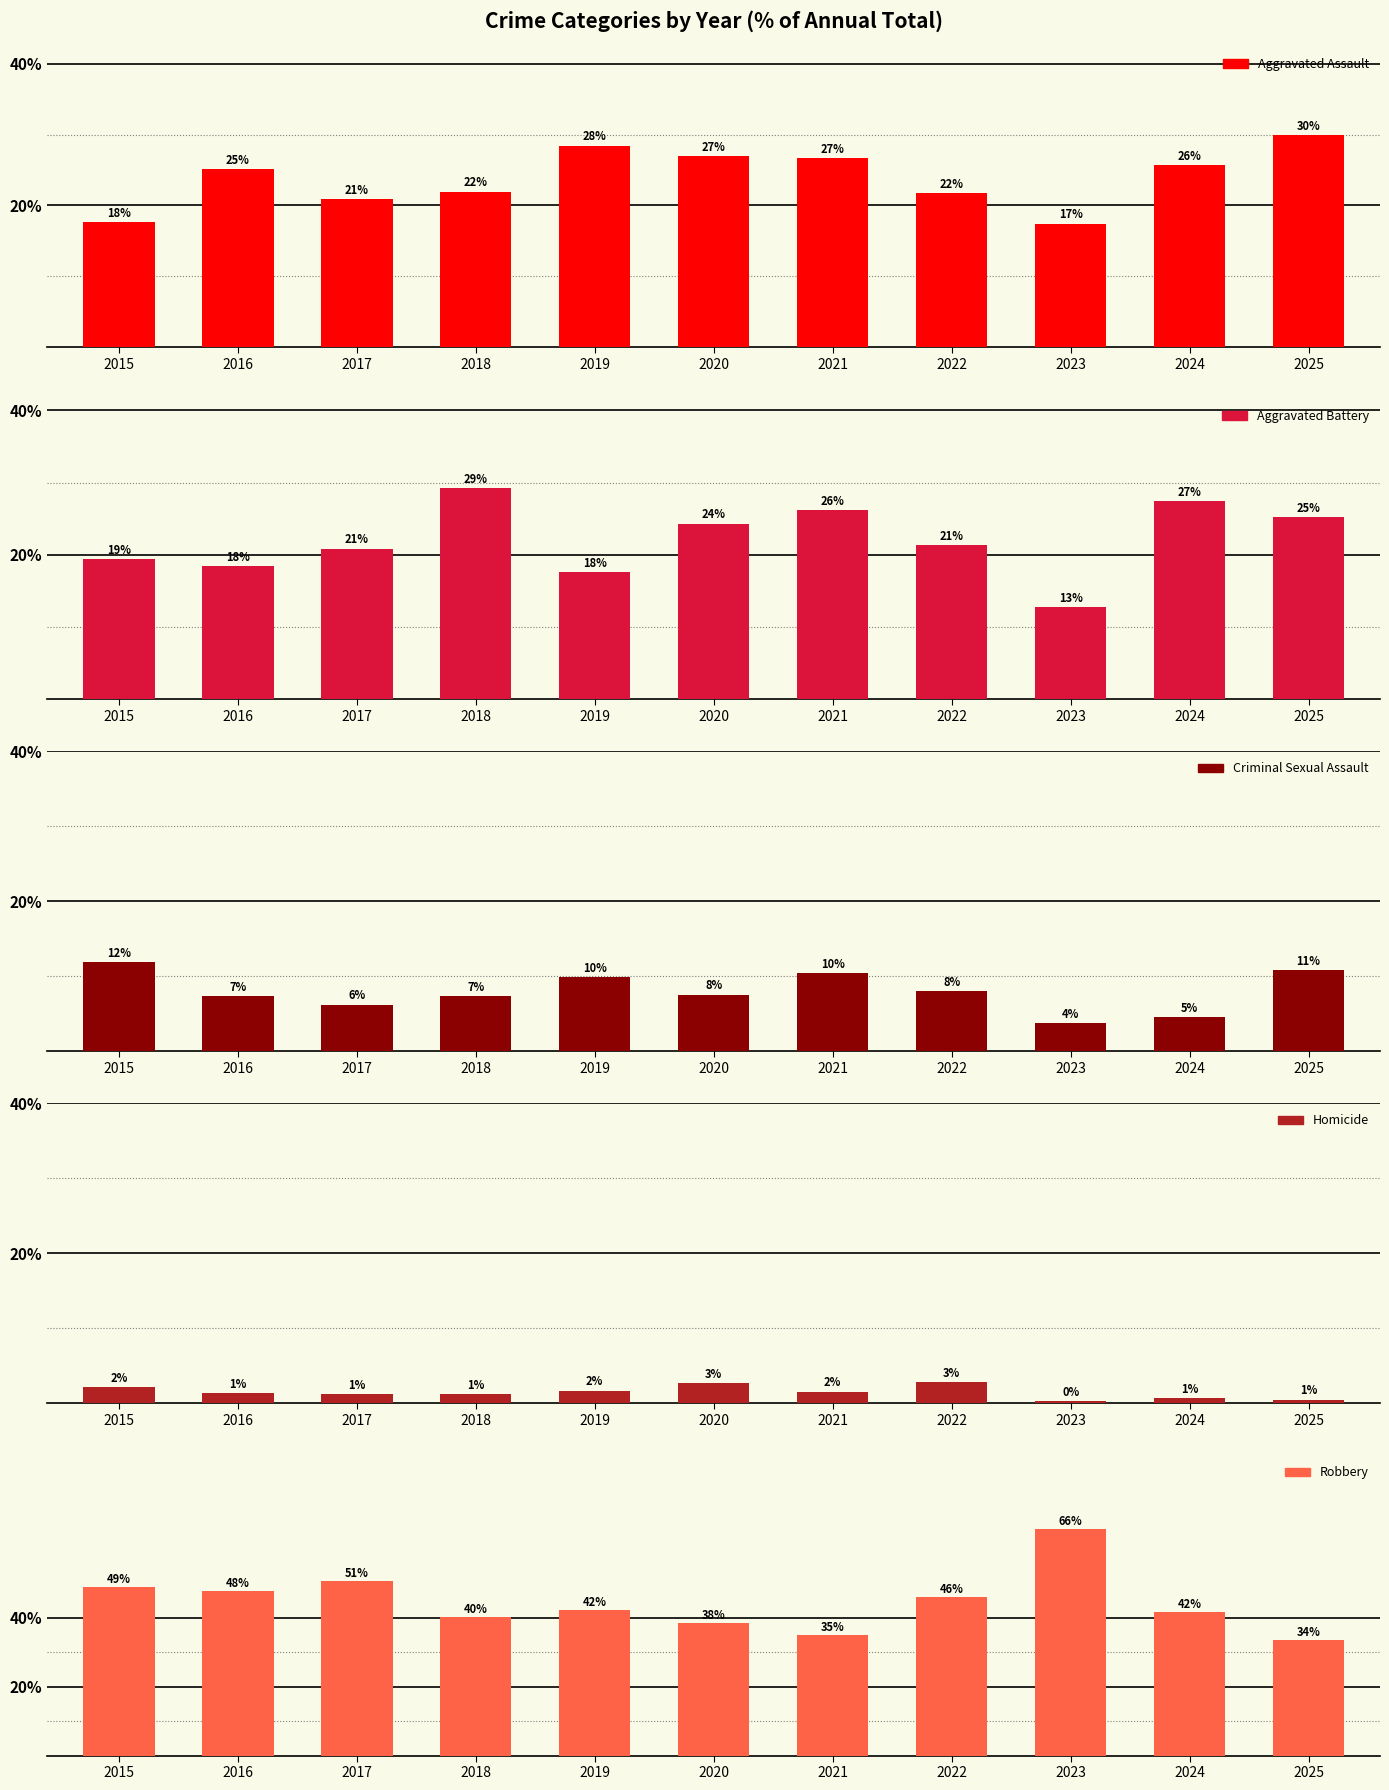

Reading left to right, list all the values displayed in this chart.

Aggravated Assault: 2015=17.6	2016=25.1	2017=20.9	2018=22.0	2019=28.4	2020=27.0	2021=26.7	2022=21.8	2023=17.4	2024=25.7	2025=29.9
Aggravated Battery: 2015=19.4	2016=18.5	2017=20.9	2018=29.3	2019=17.7	2020=24.3	2021=26.2	2022=21.3	2023=12.8	2024=27.5	2025=25.3
Criminal Sexual Assault: 2015=11.9	2016=7.3	2017=6.2	2018=7.3	2019=9.9	2020=7.6	2021=10.5	2022=8.1	2023=3.7	2024=4.6	2025=10.8
Homicide: 2015=2.2	2016=1.4	2017=1.2	2018=1.2	2019=1.7	2020=2.7	2021=1.6	2022=2.8	2023=0.3	2024=0.7	2025=0.5
Robbery: 2015=48.9	2016=47.7	2017=50.8	2018=40.2	2019=42.2	2020=38.4	2021=35.1	2022=46.0	2023=65.7	2024=41.5	2025=33.5